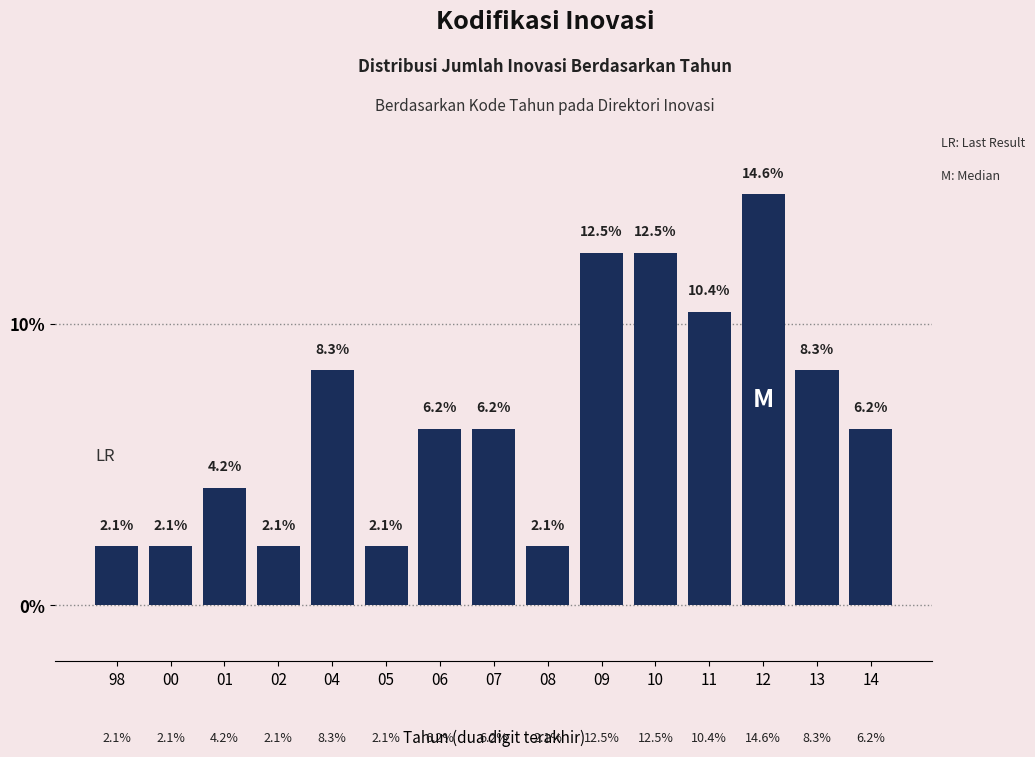

What is the ratio of the value at 13 to the value at 11?

0.8